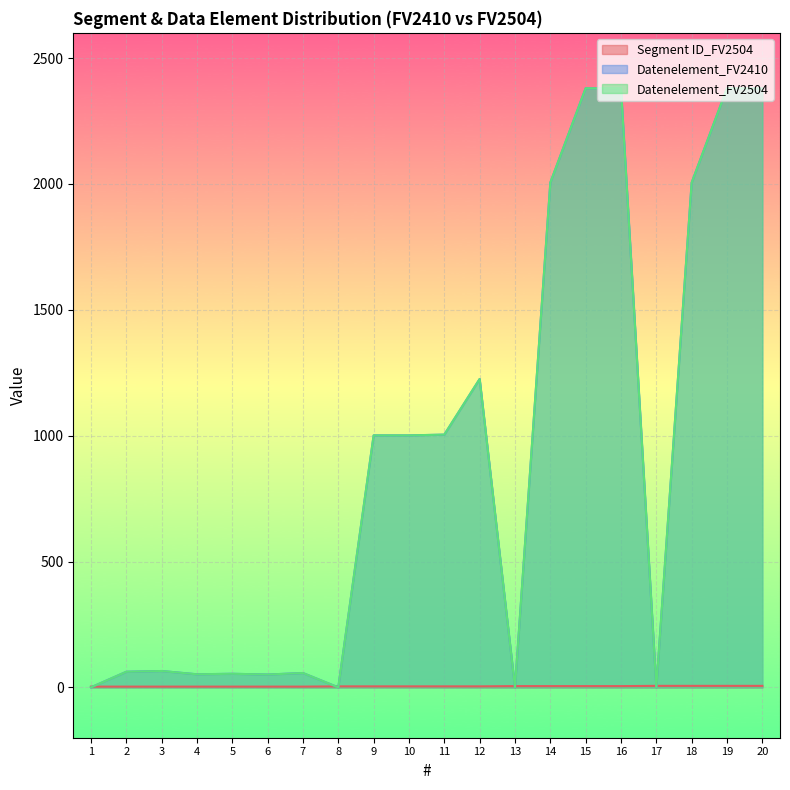

Reading left to right, what are all the values shown in this chart?

Segment ID_FV2504: 3	3	3	3	3	3	3	4	4	4	4	4	5	5	5	5	6	6	6	6
Datenelement_FV2410: 0	62	65	52	54	51	57	0	1001	1001	1004	1225	0	2005	2380	2379	0	2005	2380	2379
Datenelement_FV2504: 0	62	65	52	54	51	57	0	1001	1001	1004	1225	0	2005	2380	2379	0	2005	2380	2379